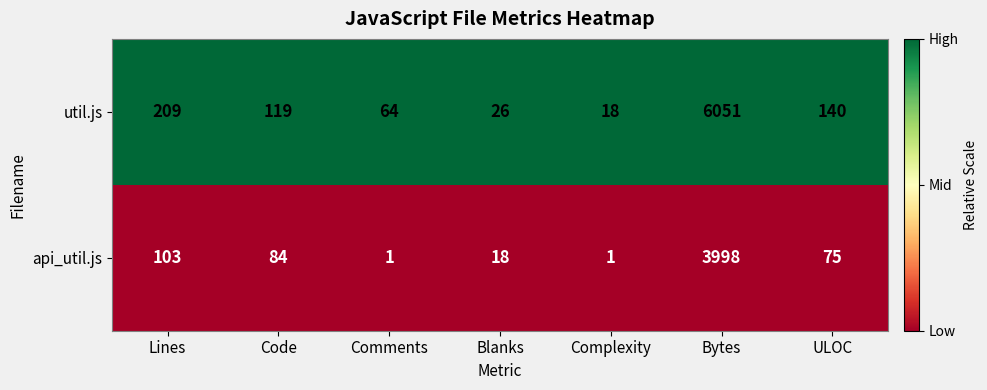

How many series are shown in this chart?

2